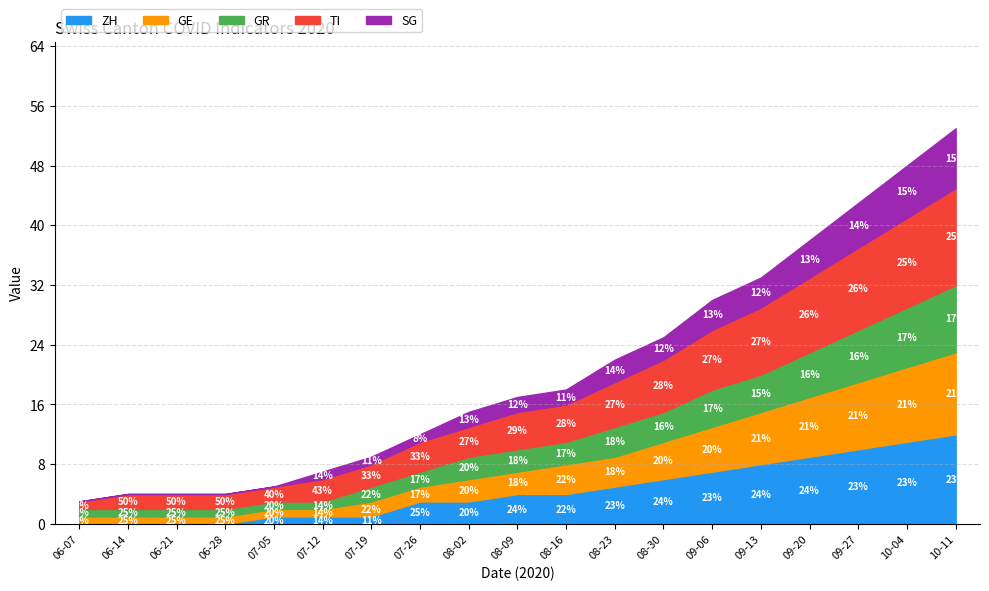

What is the total value across all series at 09-13?

33